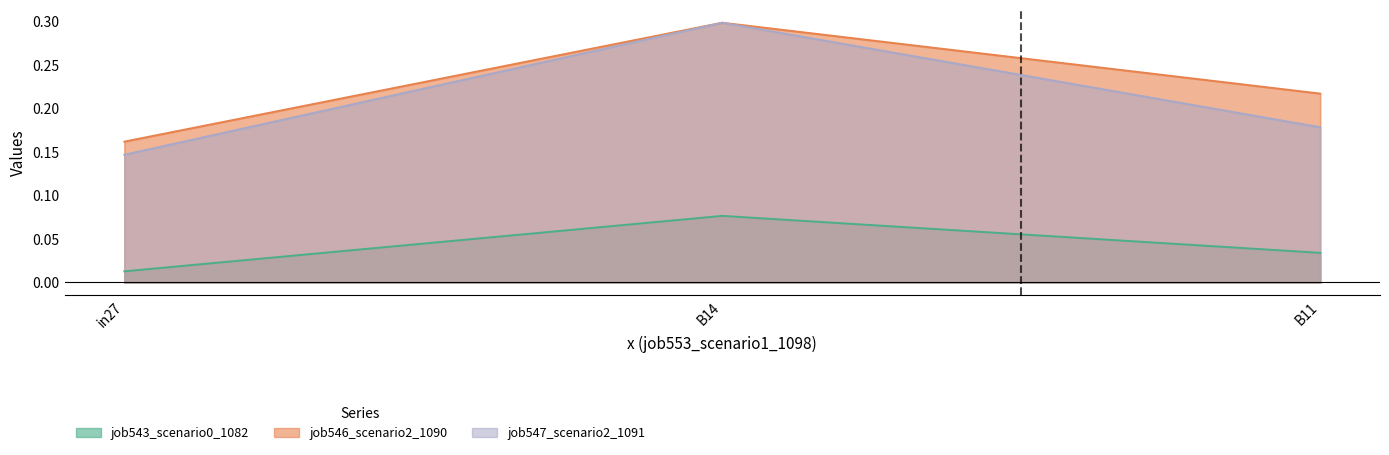

Rank the series by their maximum value, from lowest to highest.

job543_scenario0_1082, job546_scenario2_1090, job547_scenario2_1091